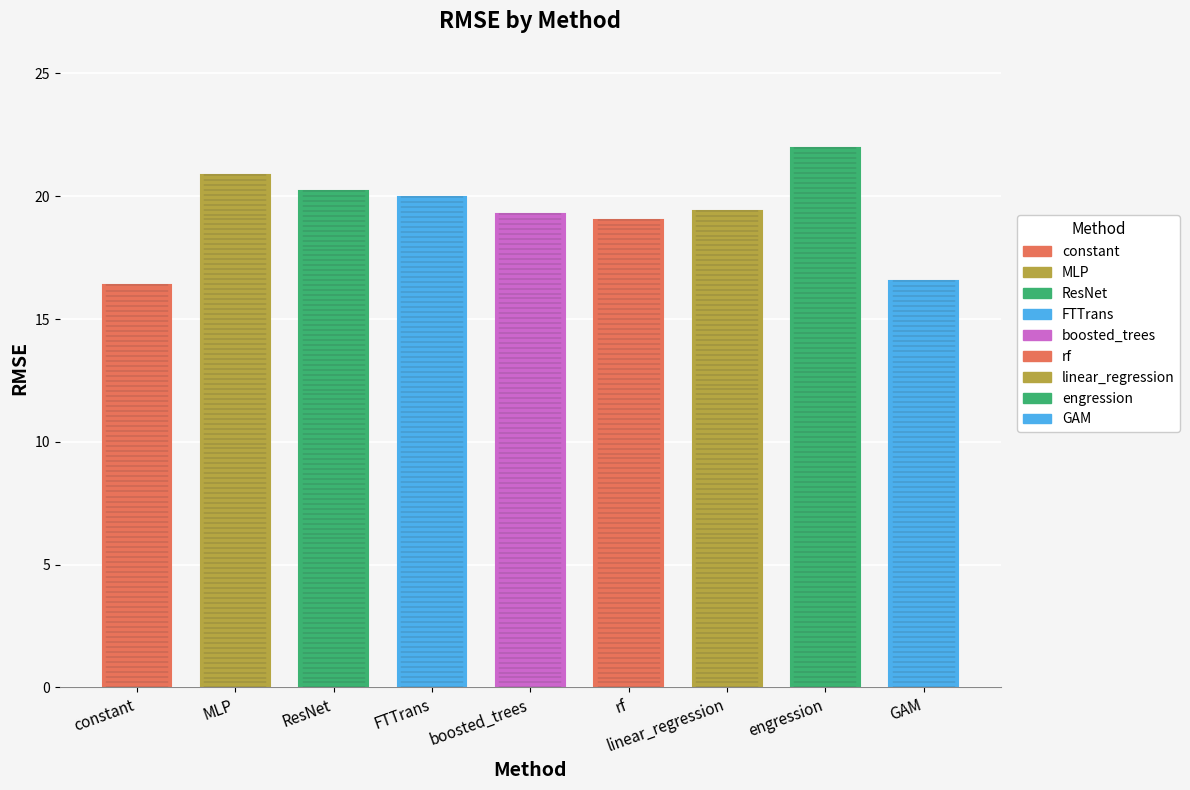

List the labels in order of value, smallest first.

constant, GAM, rf, boosted_trees, linear_regression, FTTrans, ResNet, MLP, engression